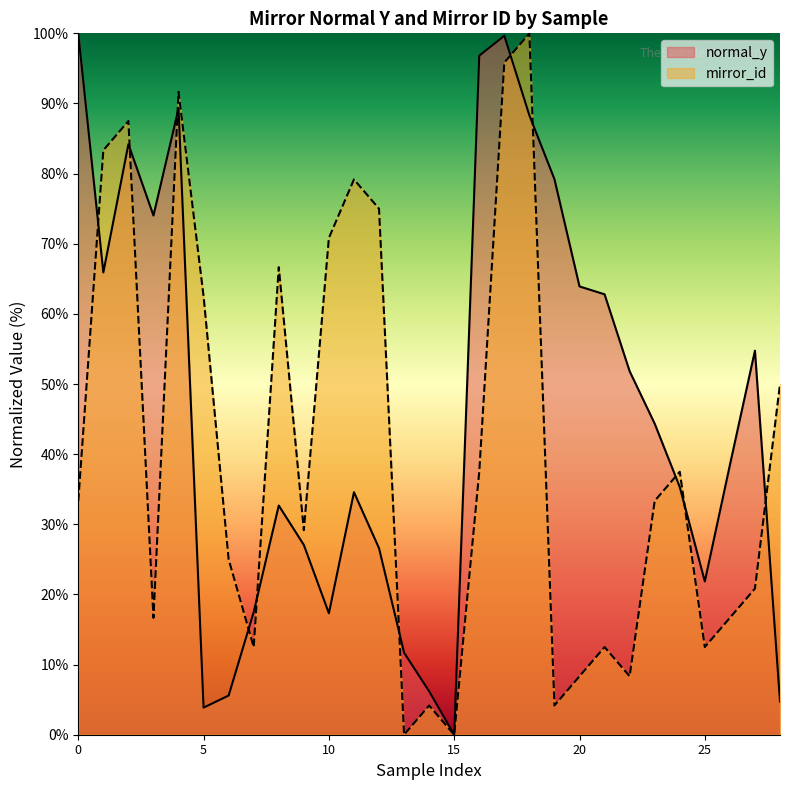

What is the difference between the normal_y values at 17 and 27?

44.9